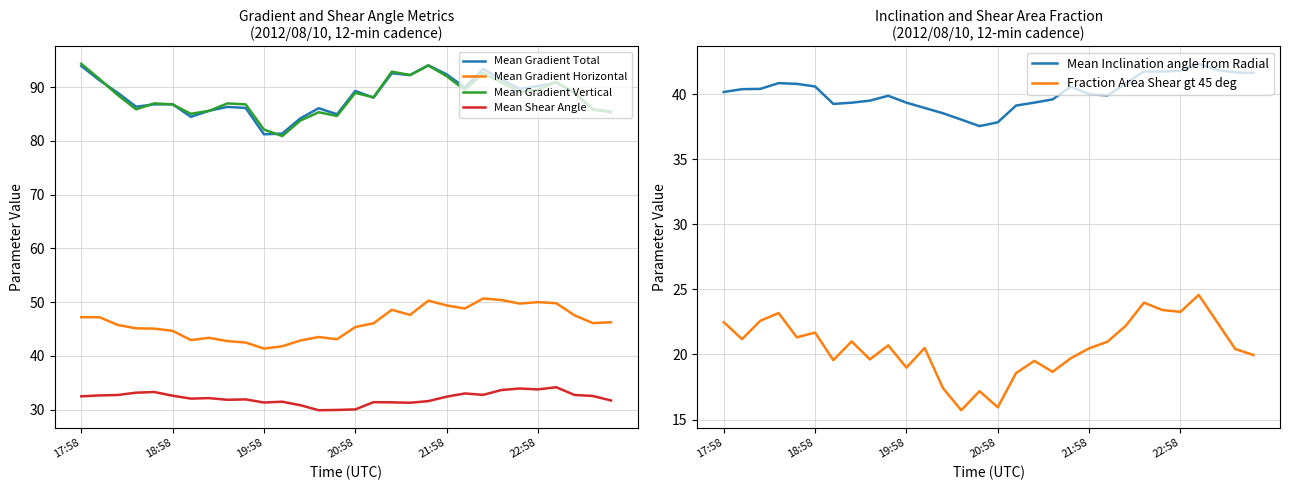

How many lines are shown in the chart?

6